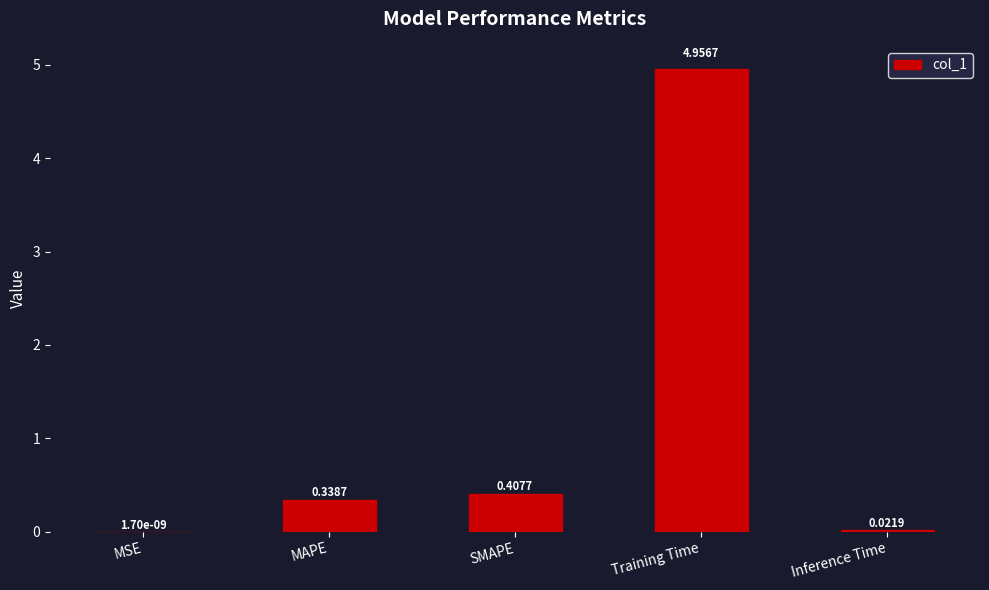

Between Training Time and MAPE, which is larger?

Training Time